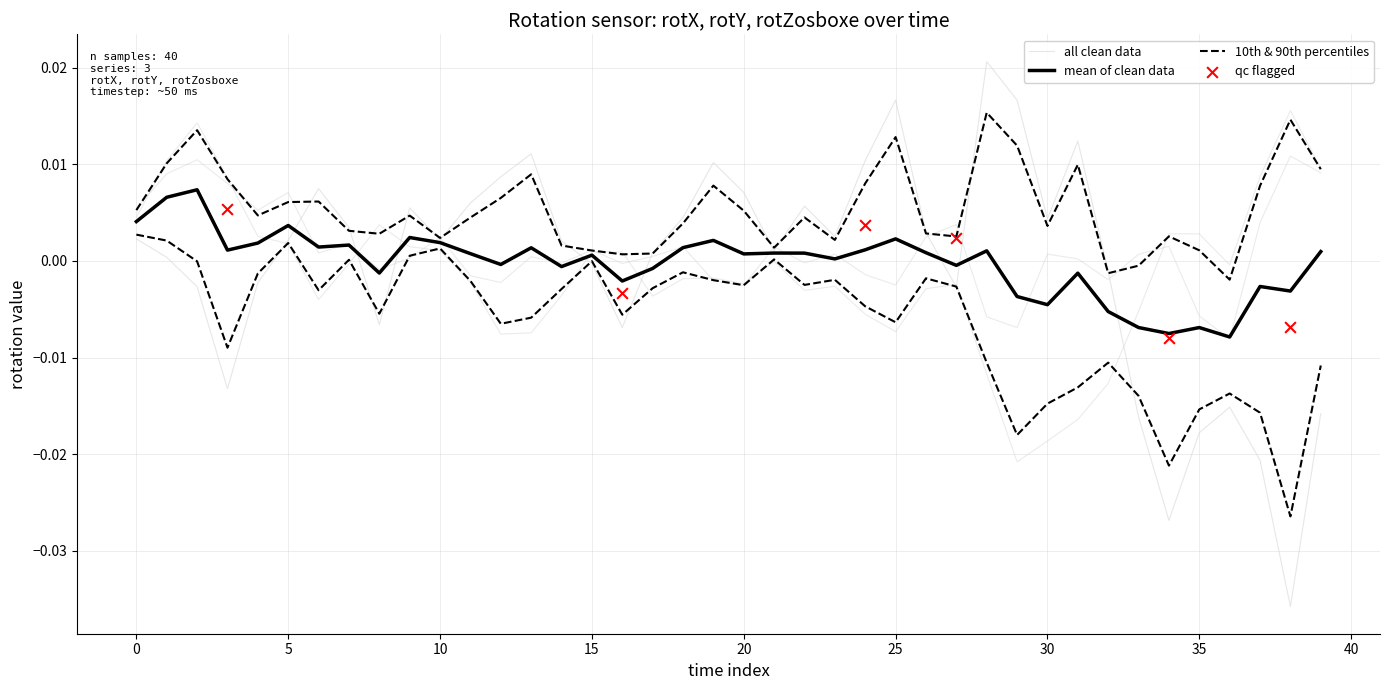

Which series has the widest spread of Y values?

rotX